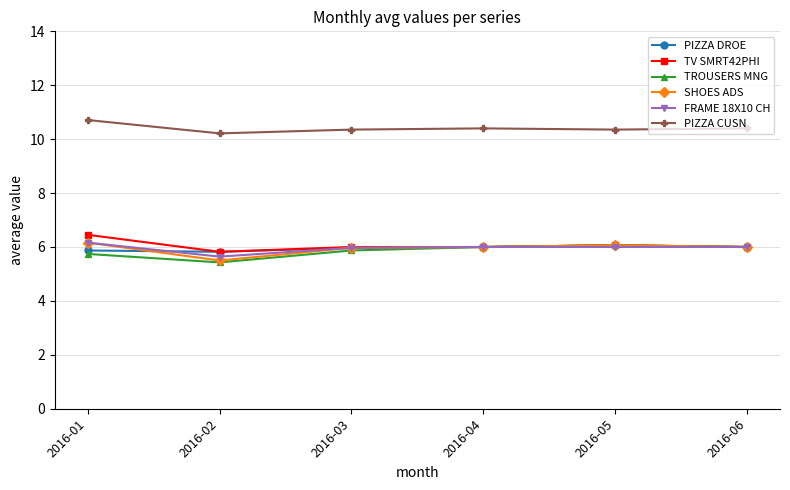

At which label is TROUSERS MNG closest to 5?

2016-02